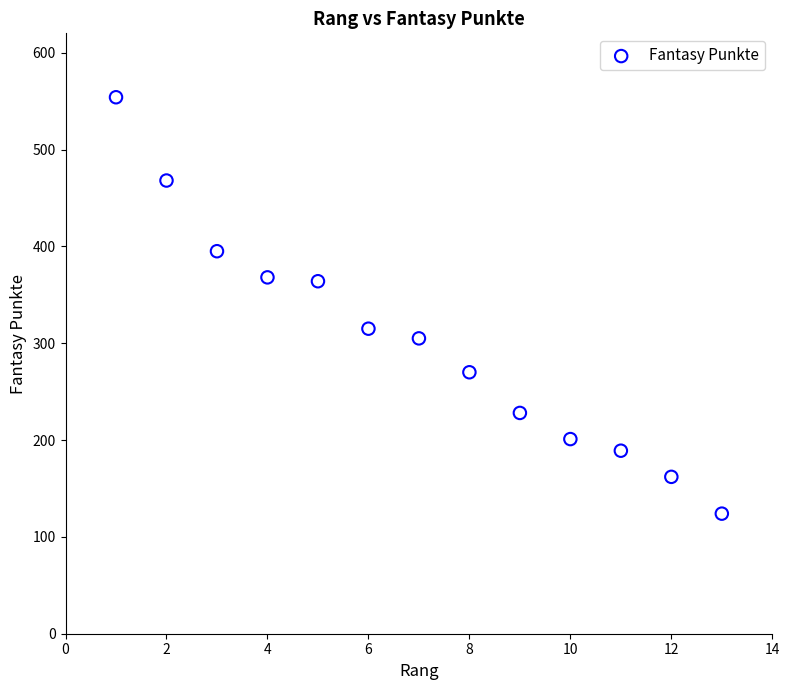

What is the range of X values (max minus min)?

12